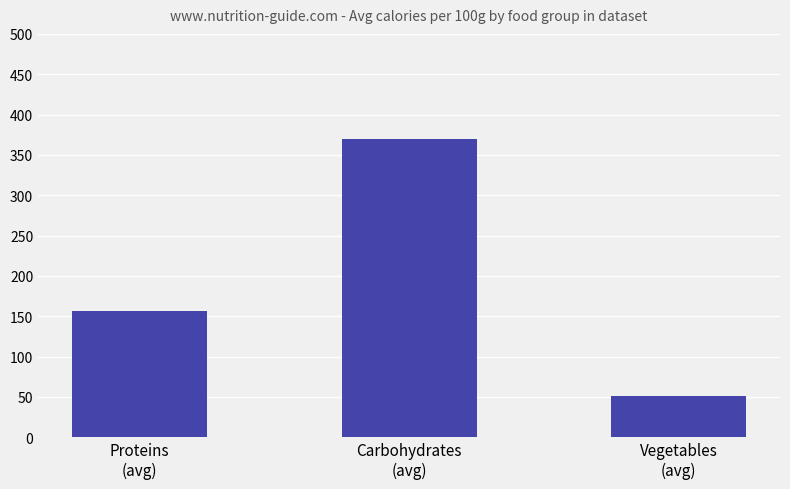

Reading left to right, extract all data points from this chart.

Proteins
(avg)=156.4	Carbohydrates
(avg)=369.6	Vegetables
(avg)=51.6